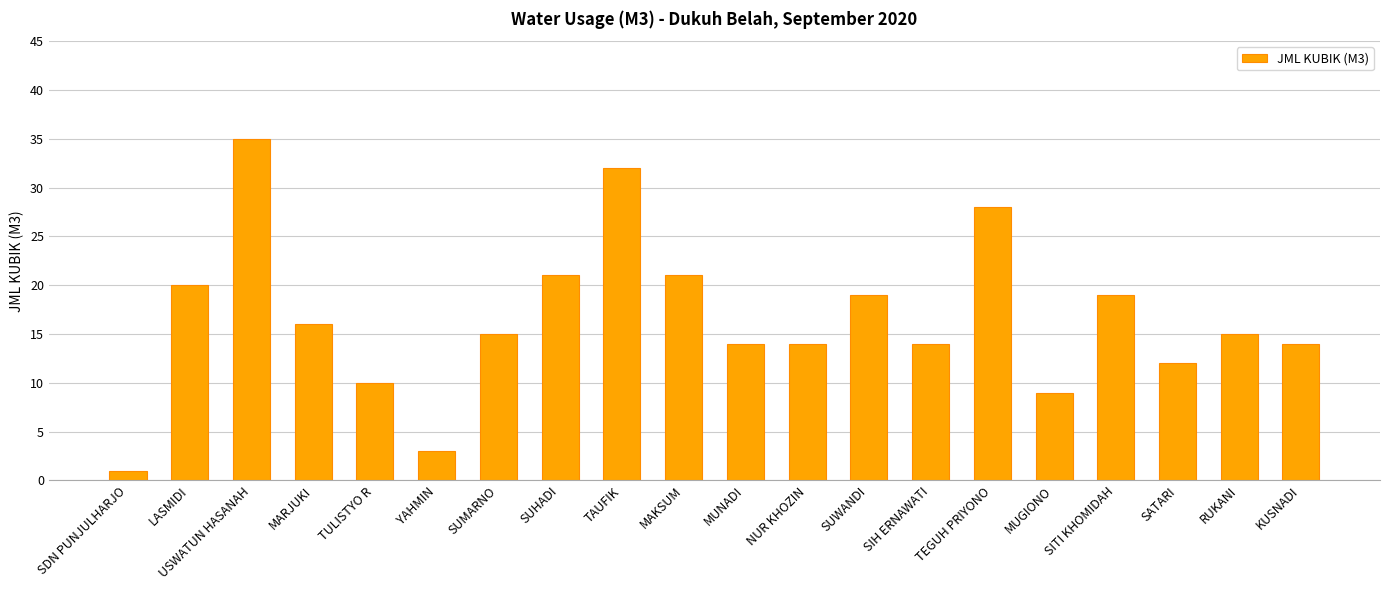

Reading left to right, extract all data points from this chart.

1	20	35	16	10	3	15	21	32	21	14	14	19	14	28	9	19	12	15	14